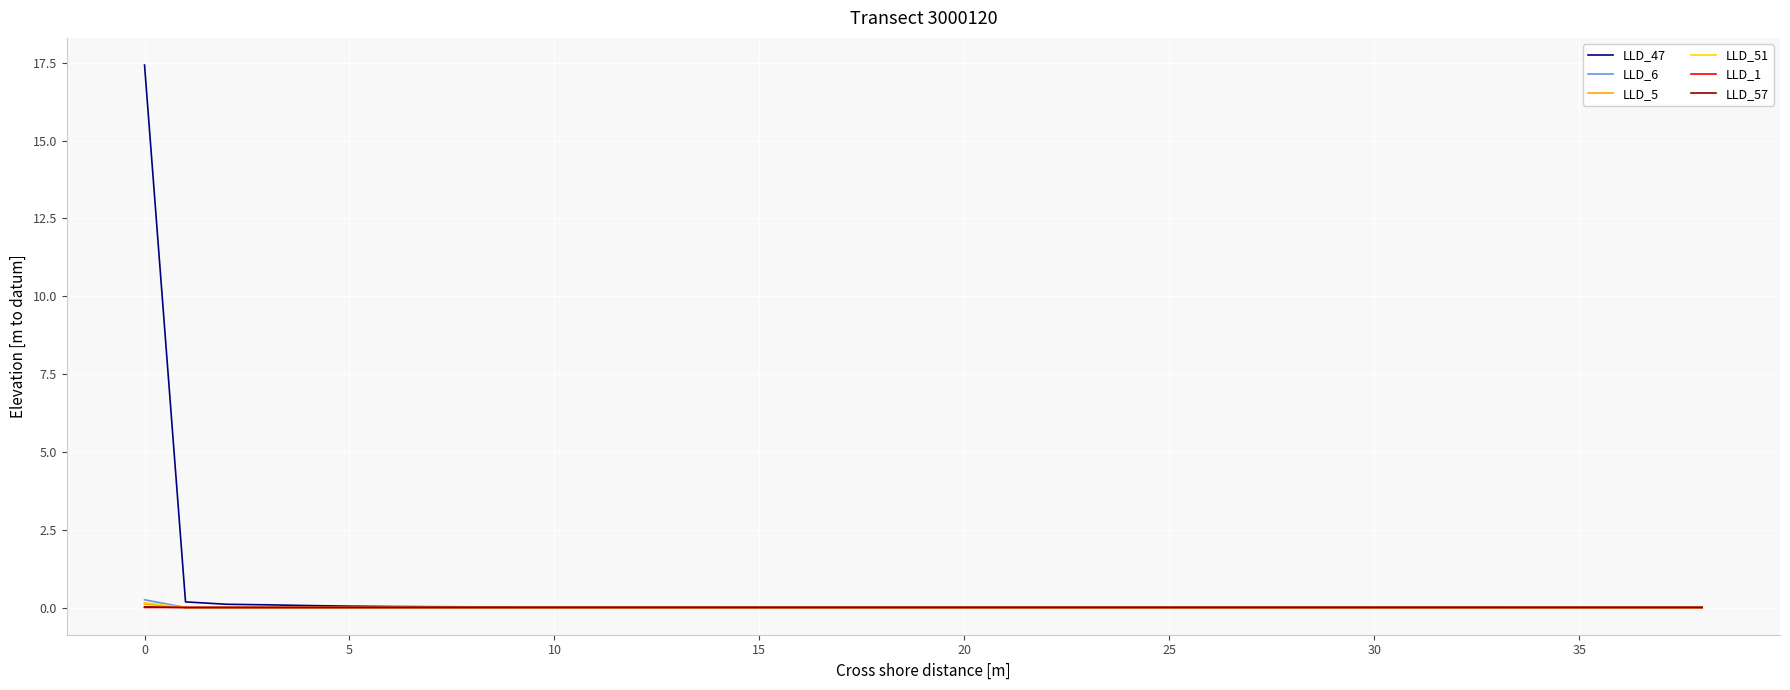

Does the chart display data point markers on the line(s)?

No